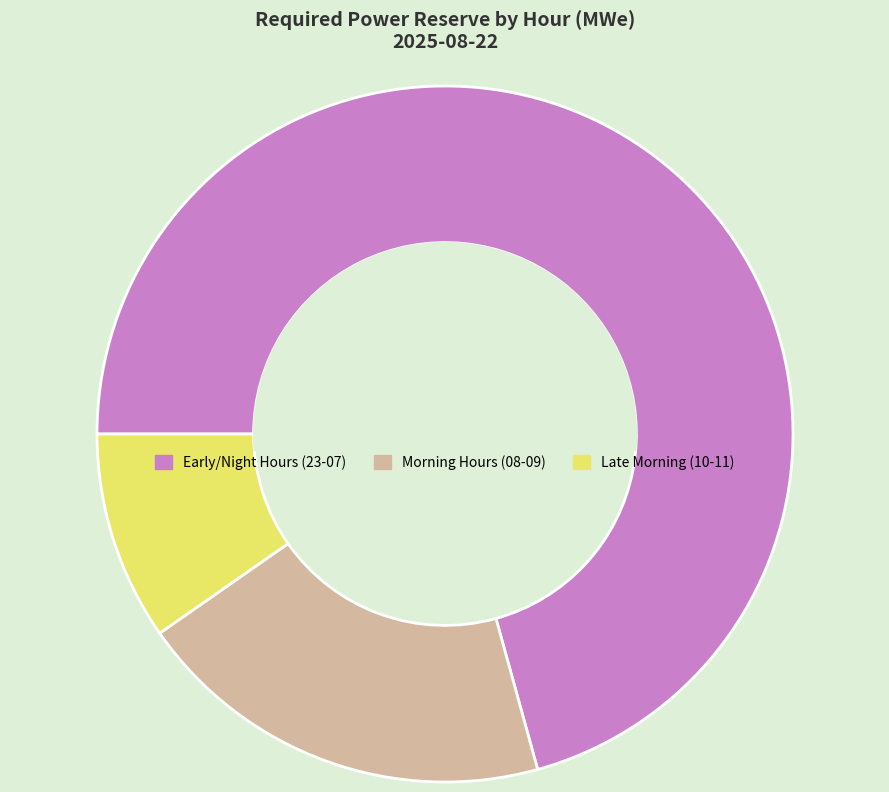

Which category has the smallest portion of the pie?

Late Morning (10-11)